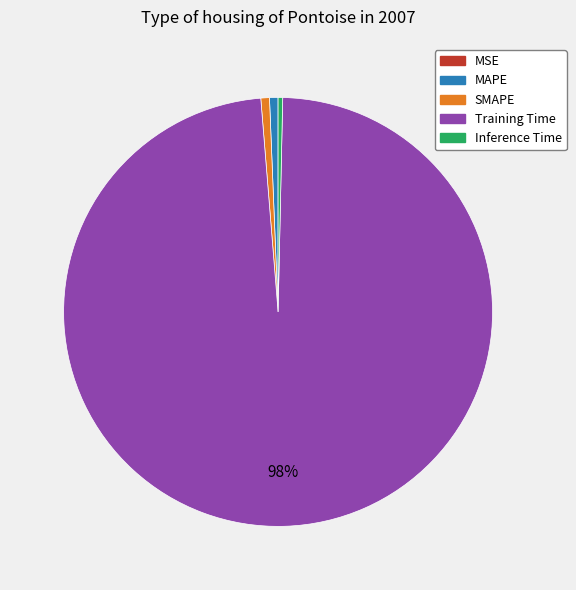

Does Training Time represent more than half of the total?

Yes